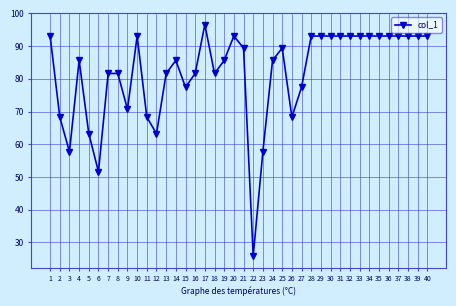

The value at 16 is 81.6. True or false?

True